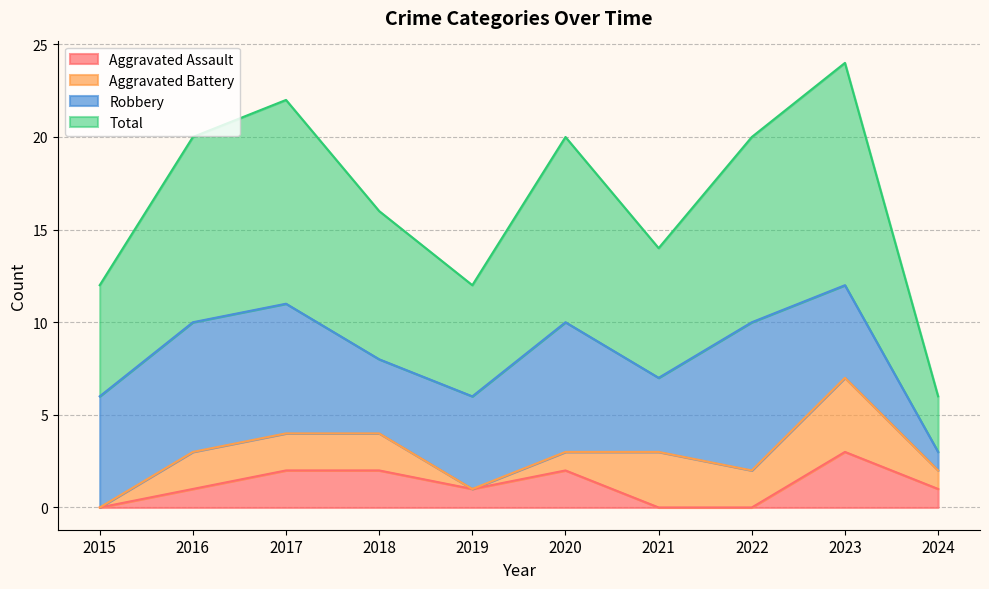

Does the chart have visible grid lines?

Yes